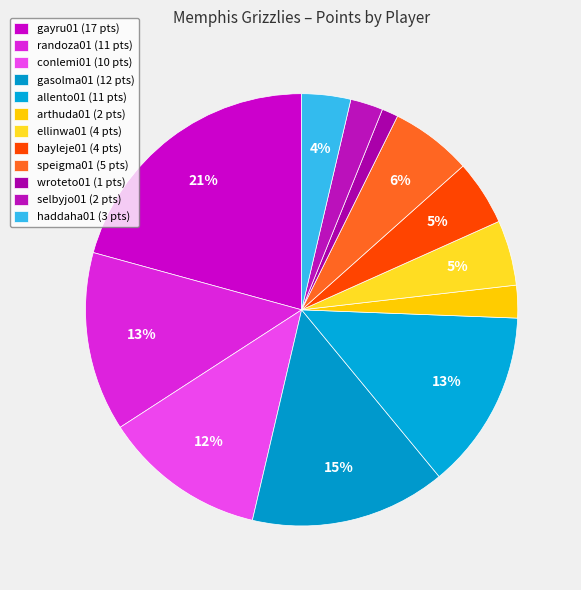

To the nearest percent, what is the difference between the largest and smallest slice percentages?

20%